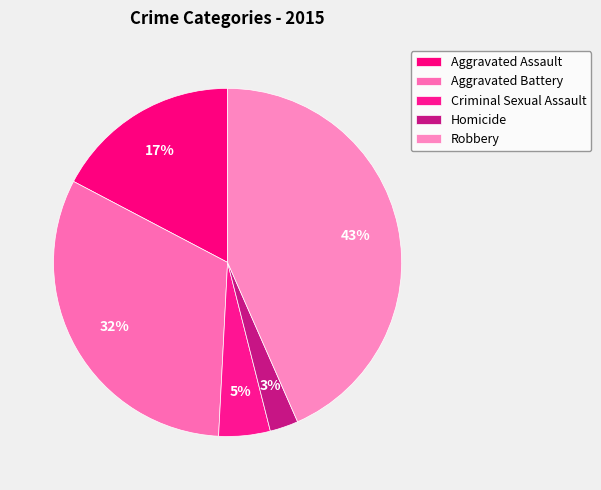

Count the number of slices in the pie.

5